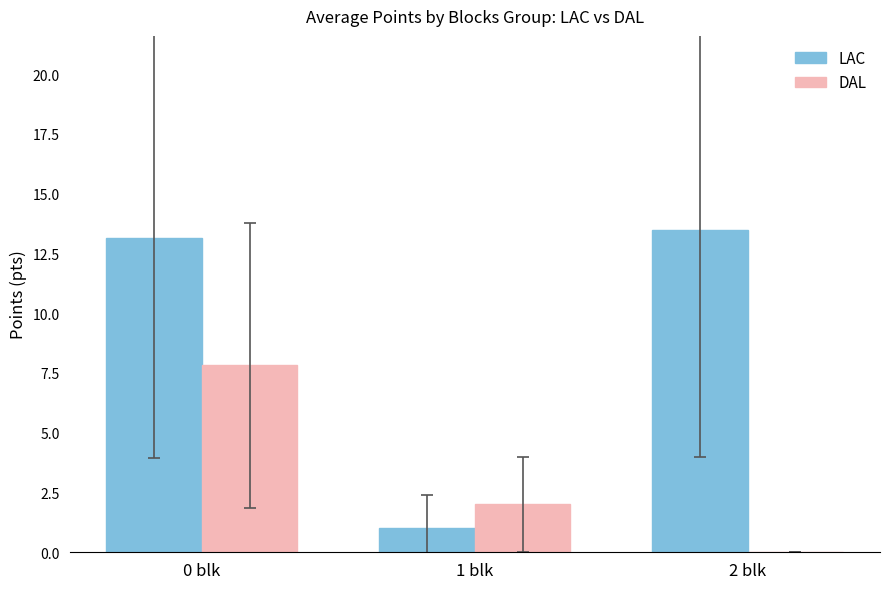

Count the number of categories in the chart.

3